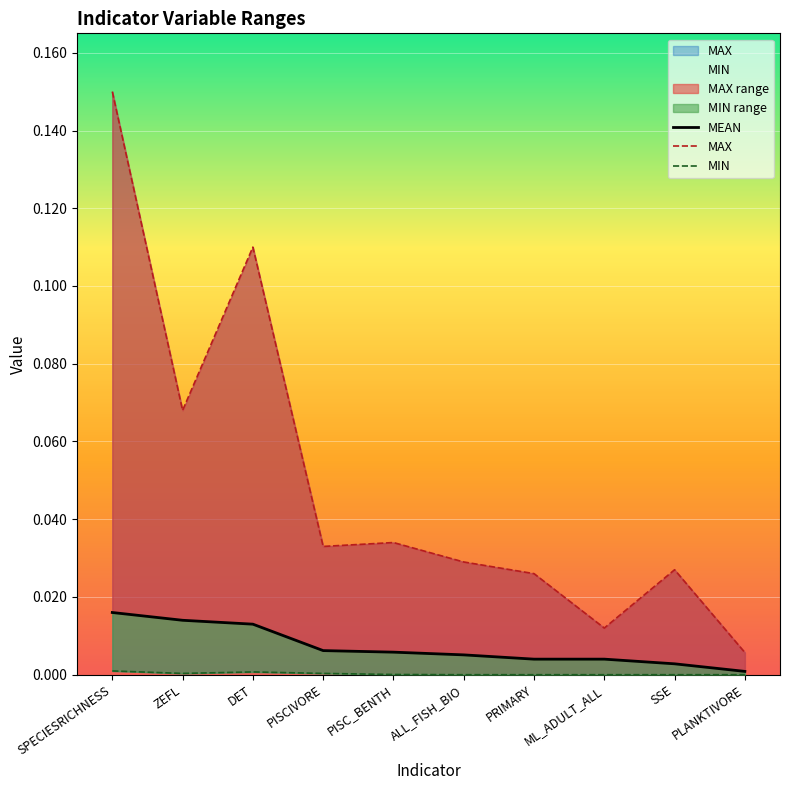

What is the label of the 10th point from the left?

PLANKTIVORE